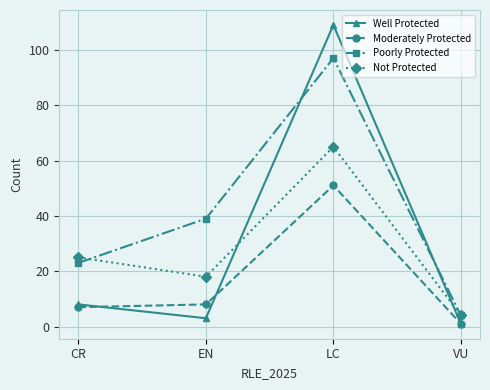

Which series has the widest spread of values?

Well Protected